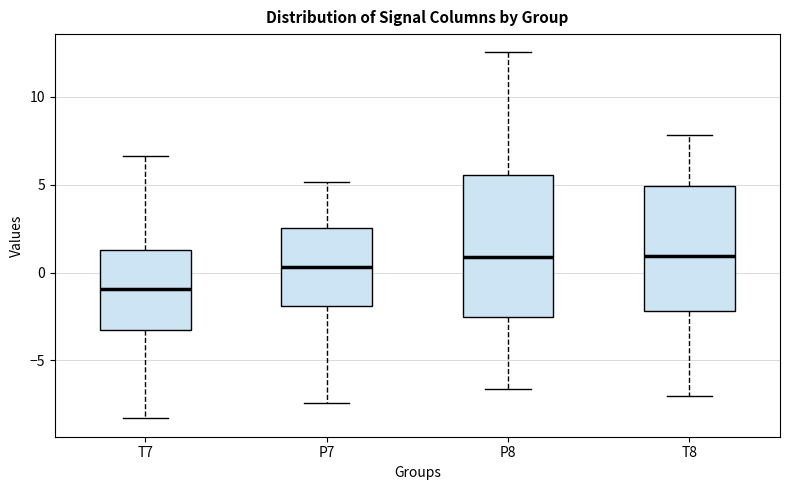

Reading left to right, read every box against the y-axis: the position of its median line, the range the box covers, and the ends of its whiskers. The values are not printed on the chart, so give them approximately, as read against the axis.

T7: median -1.0, box -3.5 to 1.5, whiskers -8.5 to 6.5
P7: median 0.5, box -2.0 to 2.5, whiskers -7.5 to 5.0
P8: median 1.0, box -2.5 to 5.5, whiskers -6.5 to 12.5
T8: median 1.0, box -2.0 to 5.0, whiskers -7.0 to 8.0